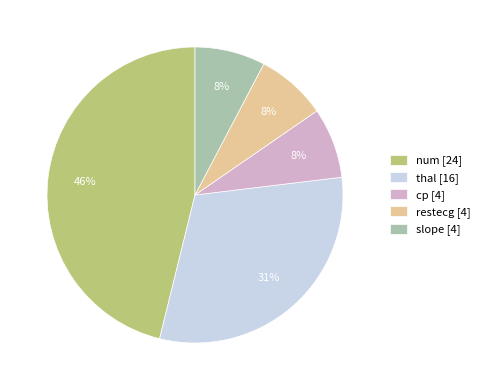

To the nearest percent, what percentage of the pie is slope [4]?

8%